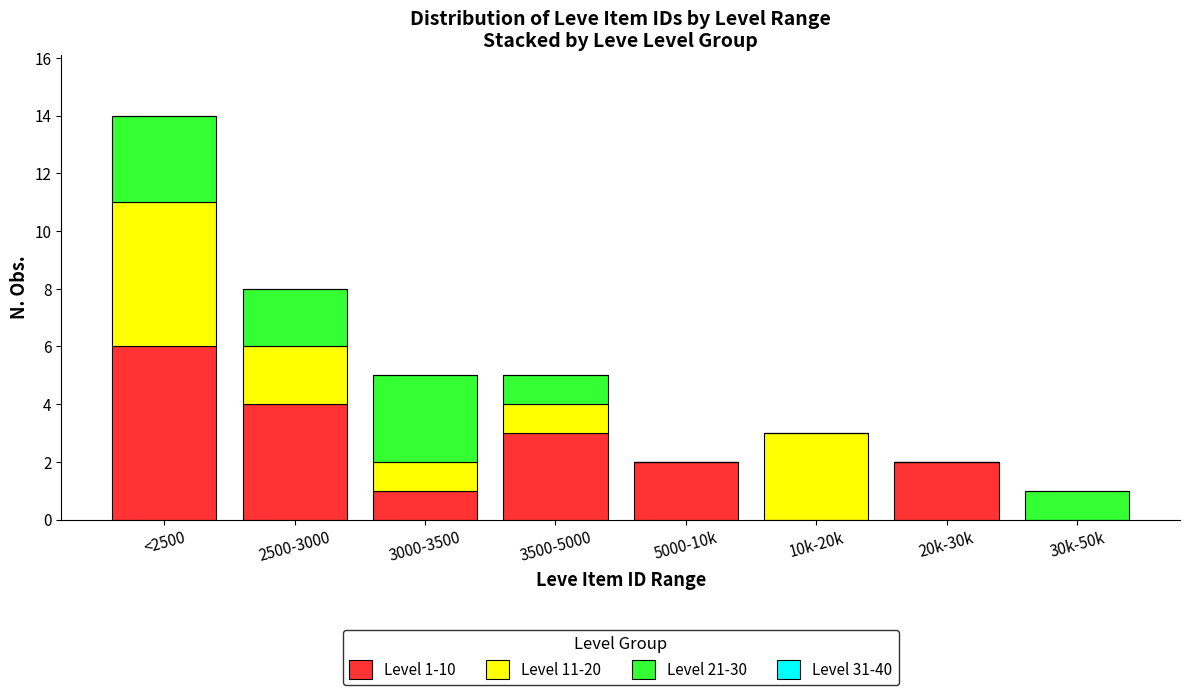

Reading right to left, list the values for the Level 1-10 series.

30k-50k=0	20k-30k=2	10k-20k=0	5000-10k=2	3500-5000=3	3000-3500=1	2500-3000=4	<2500=6